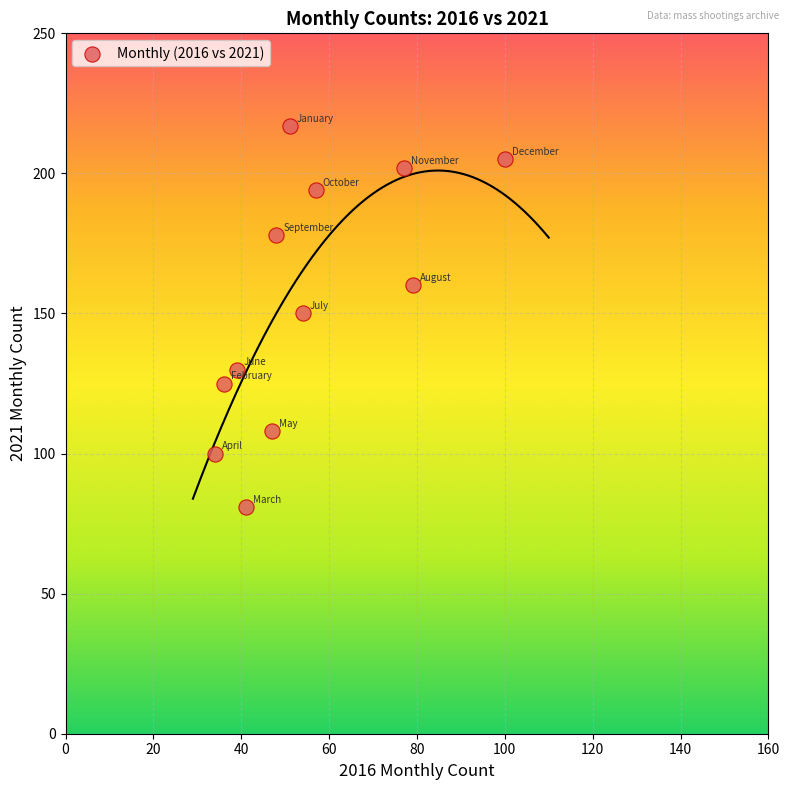

What is the range of Y values (max minus min)?

136